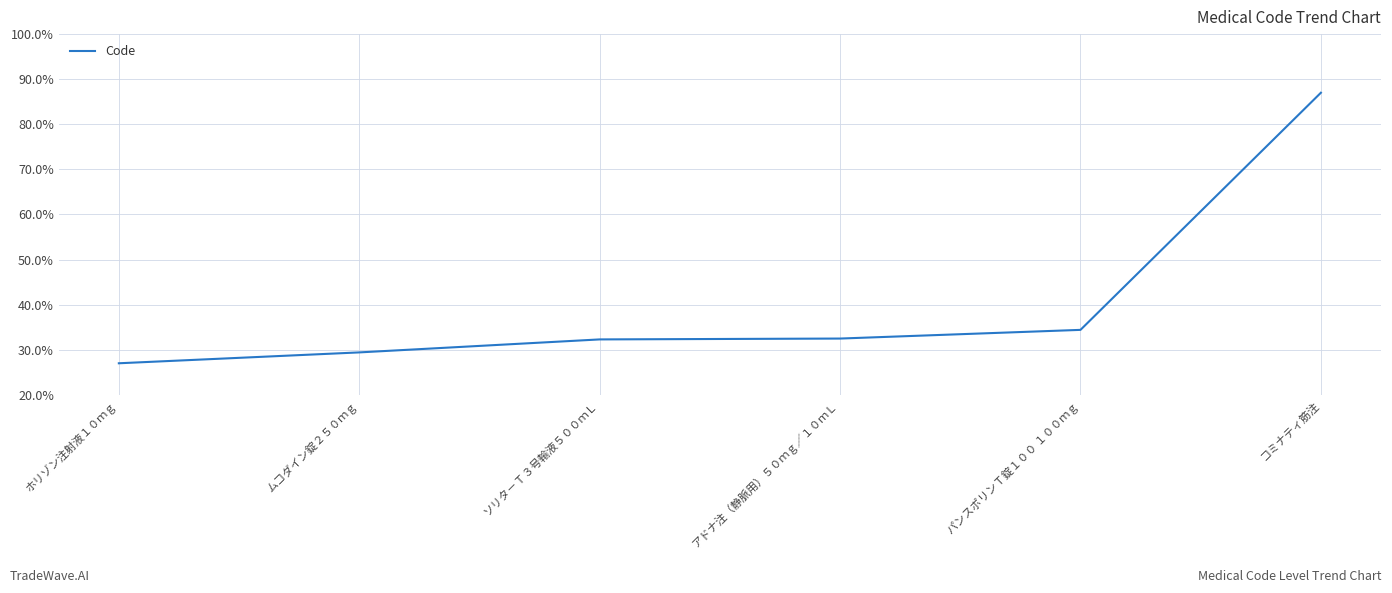

Which label corresponds to the largest value in the chart?

コミナティ筋注